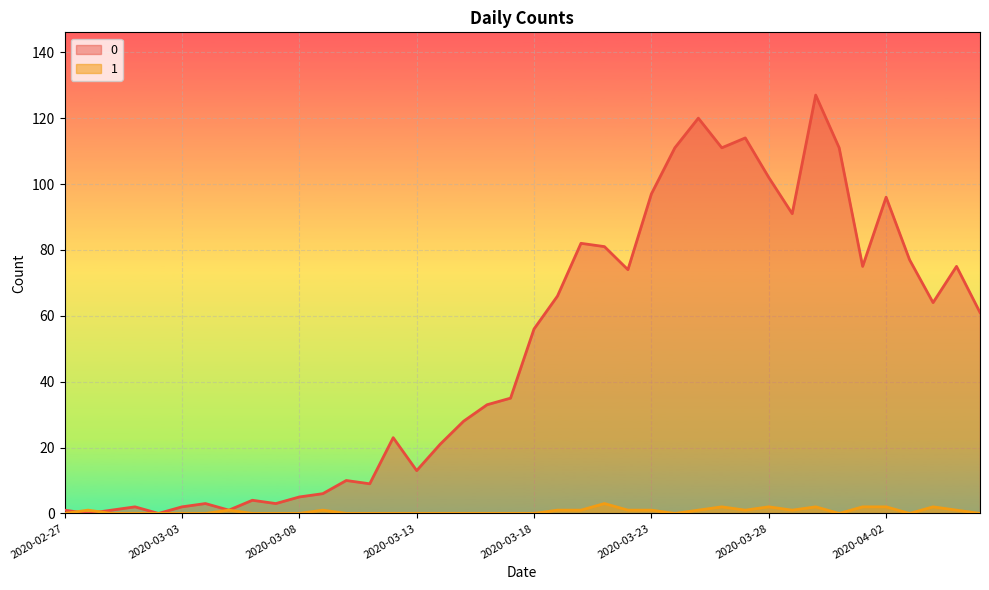

How many lines are shown in the chart?

2